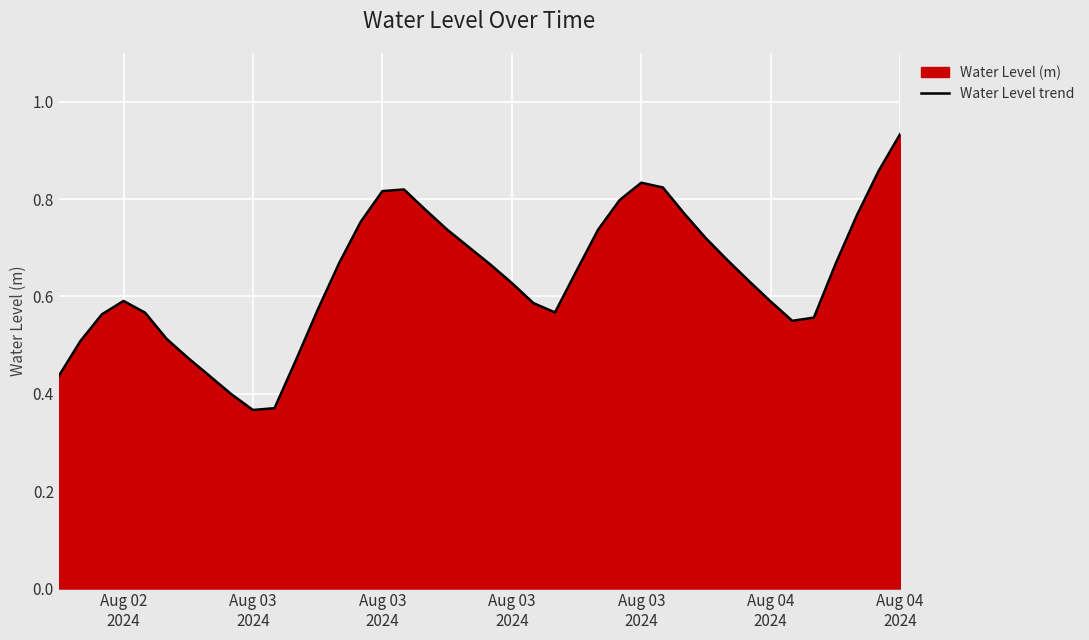

Where is the first local maximum?

Aug 02
2024